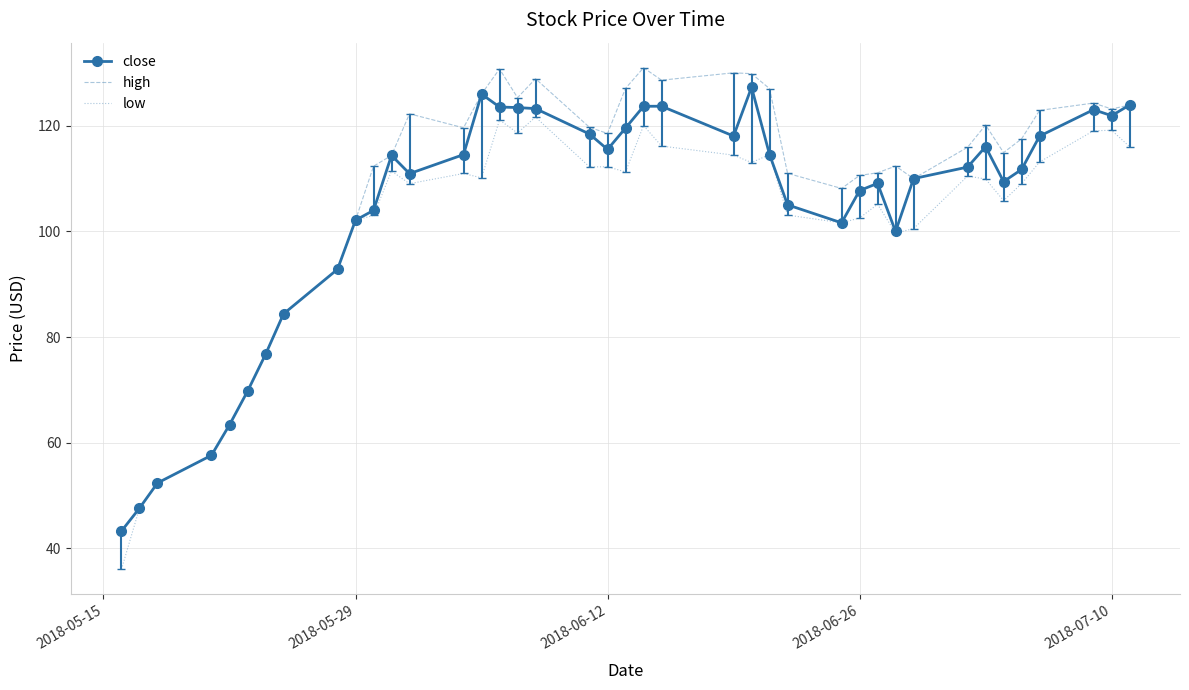

Which series has the largest range (max minus min)?

high